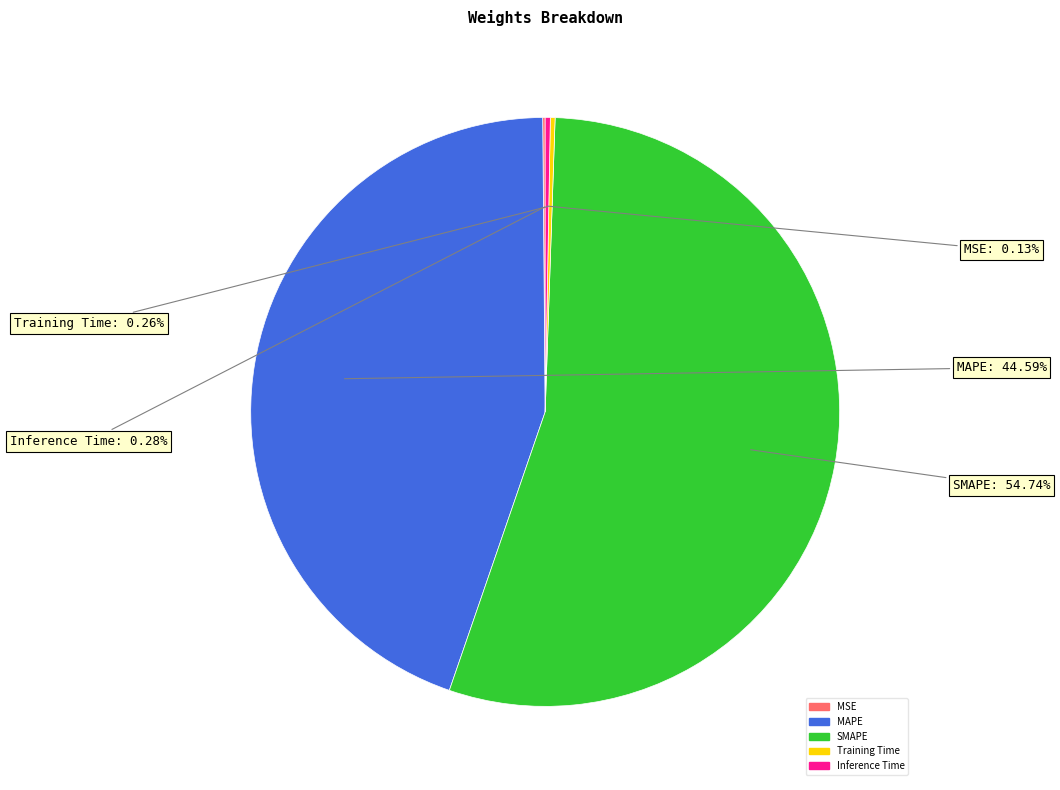

Between Inference Time and MAPE, which is larger?

MAPE